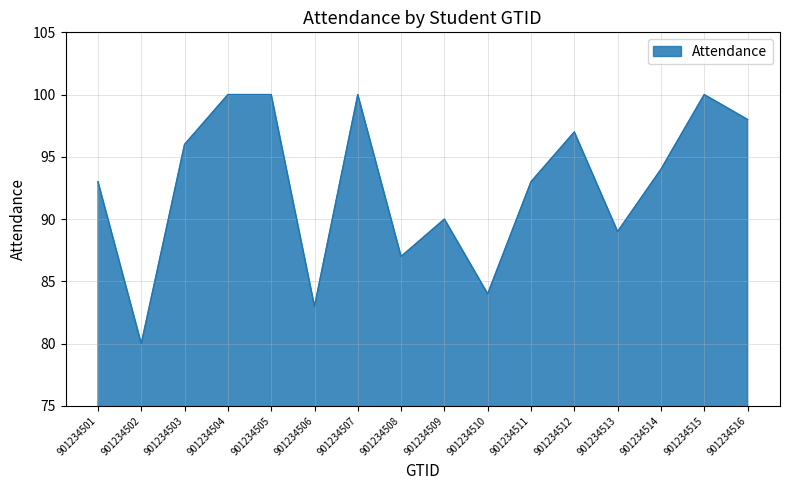

True or false: the data shows 166 at 901234511.

False